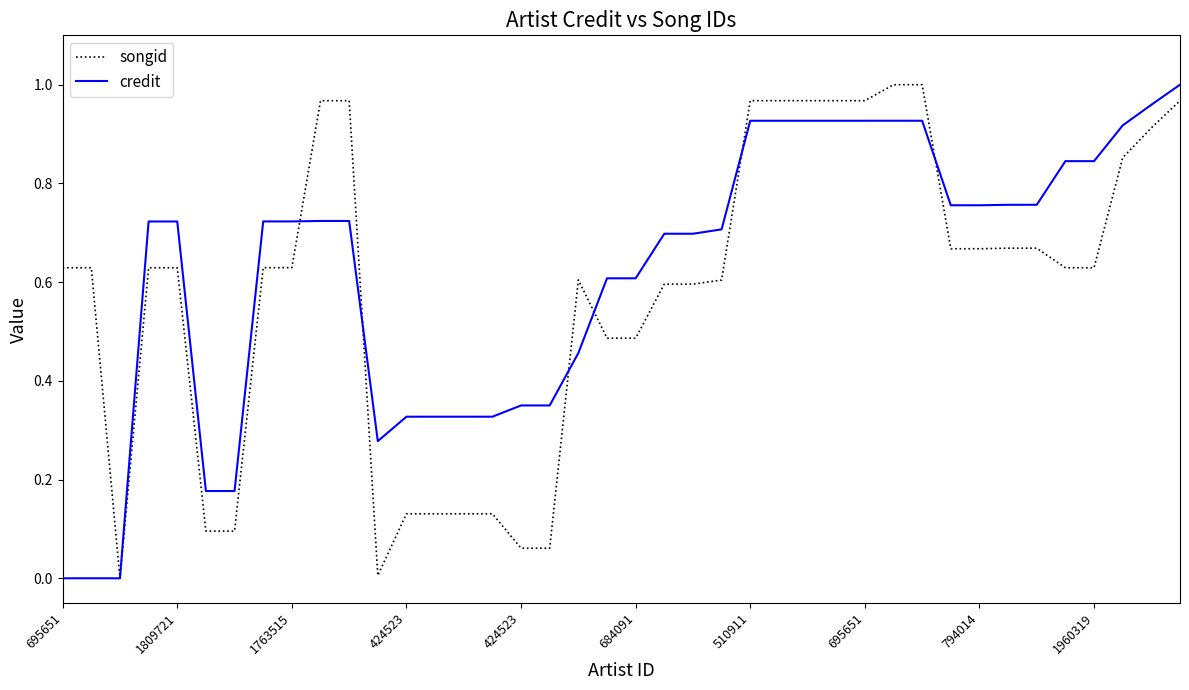

What are all the series names shown in the legend?

songid, credit